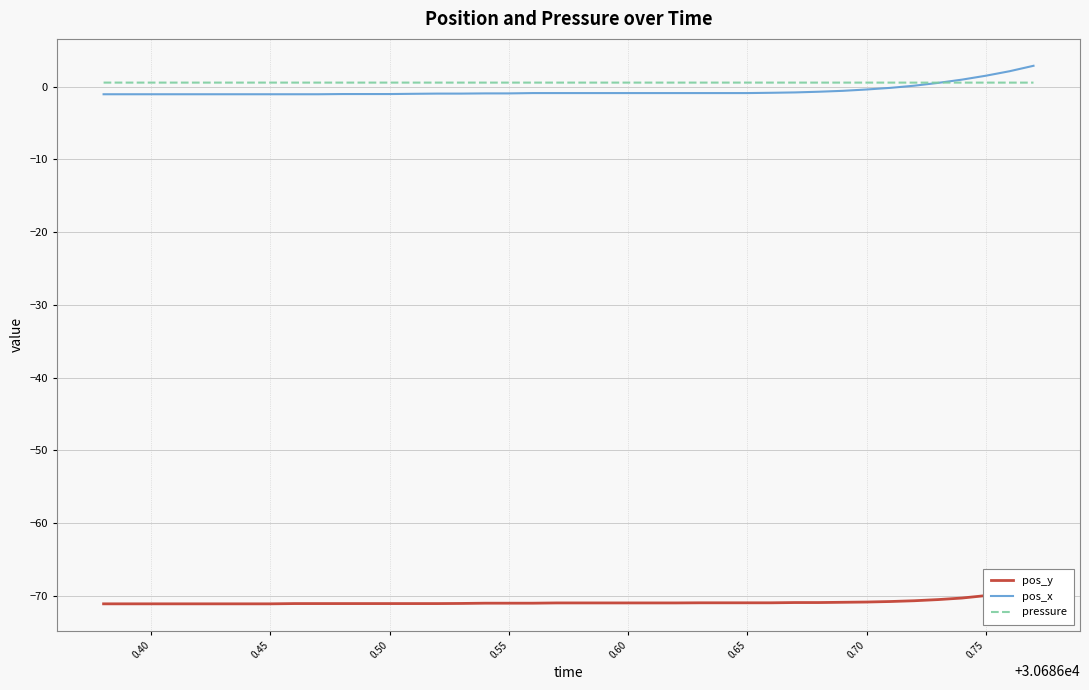

After their last crossing, which series has the higher values: pos_x or pressure?

pos_x